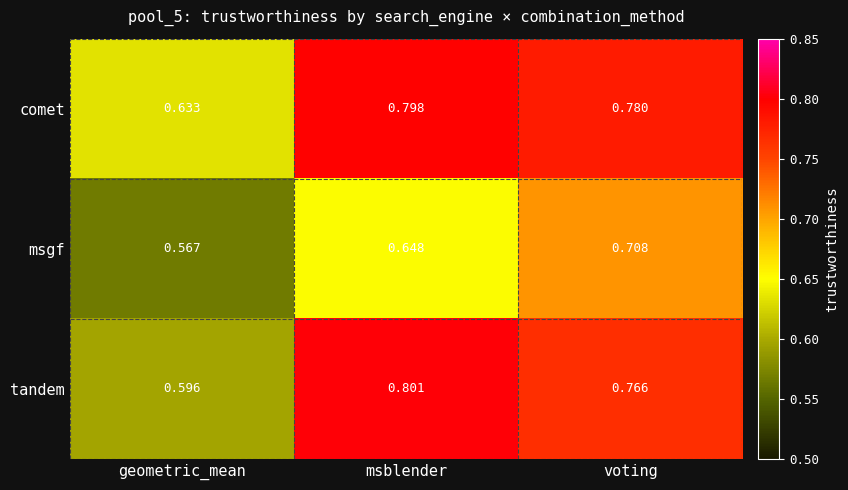

At which label does comet reach its minimum?

geometric_mean